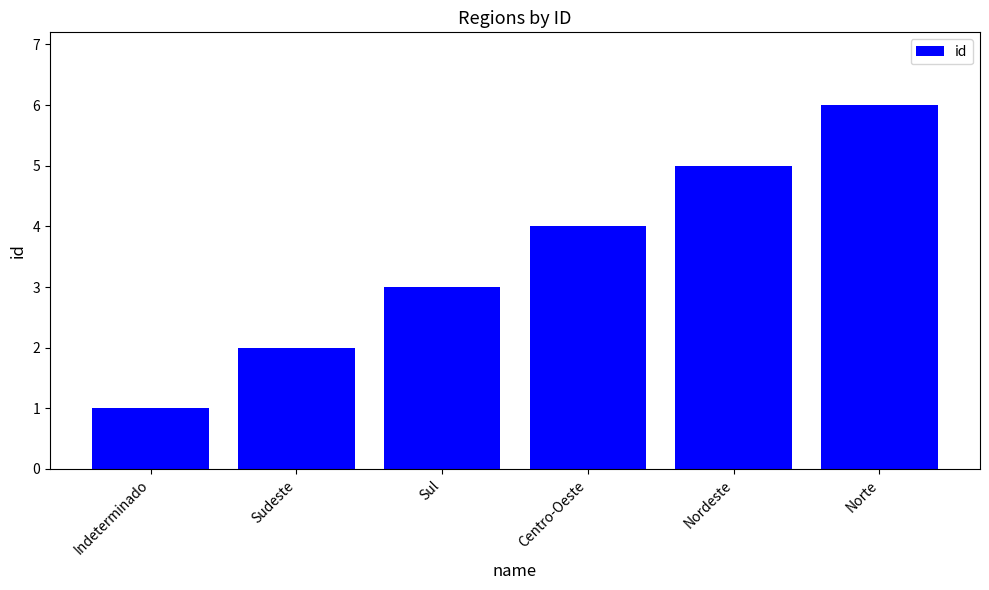

What is the value of the 5th bar from the left?

5